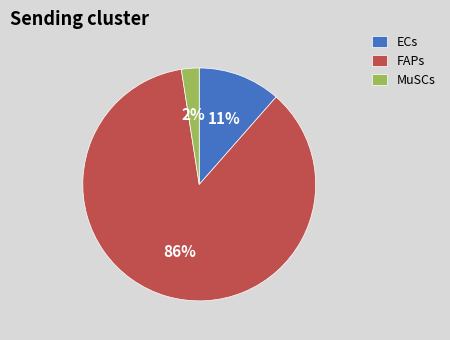

To the nearest percent, what is the combined percentage of ECs and FAPs?

98%